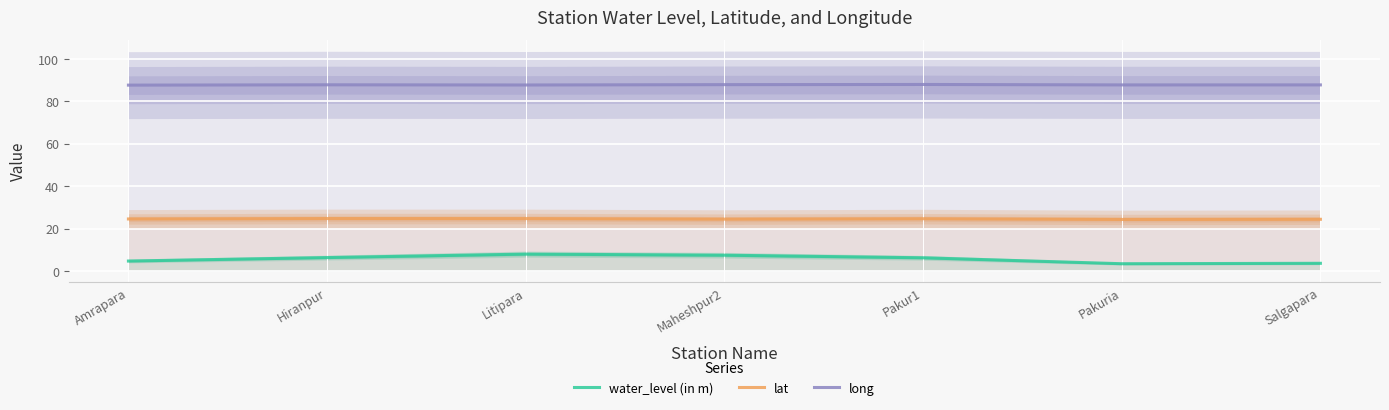

Reading left to right, extract all data points from this chart.

water_level (in m): 4.7	6.3	8.0	7.5	6.2	3.5	3.6
lat: 24.5	24.7	24.7	24.4	24.6	24.3	24.4
long: 87.6	87.7	87.6	87.8	87.9	87.7	87.7